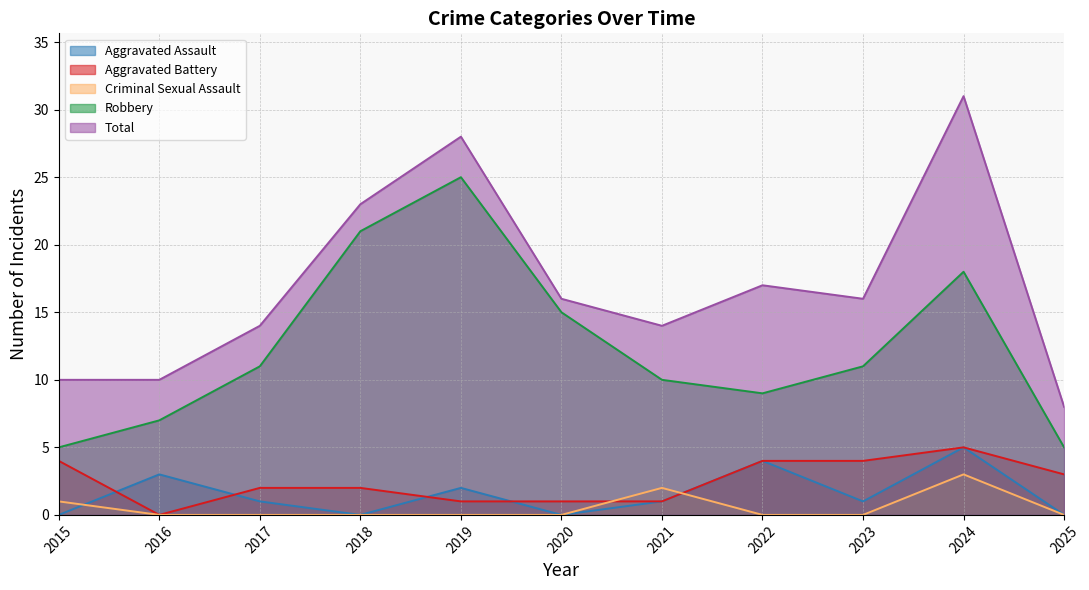

What is the value of the Total point at the 3rd from the left?

14